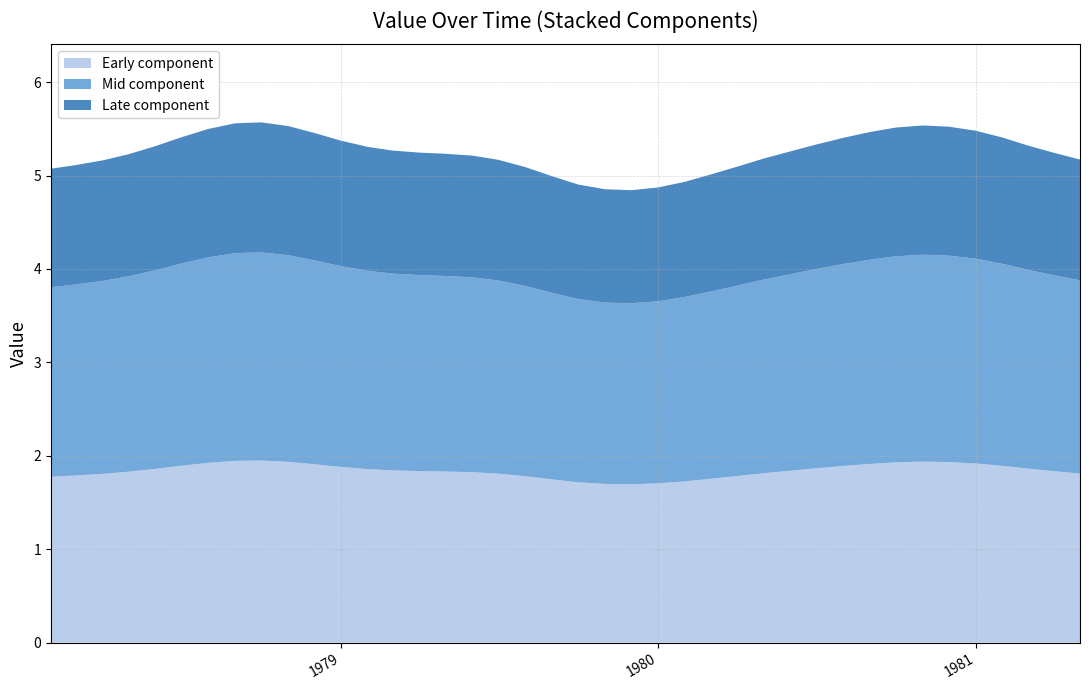

What is the highest value of the Early component series?

1.9